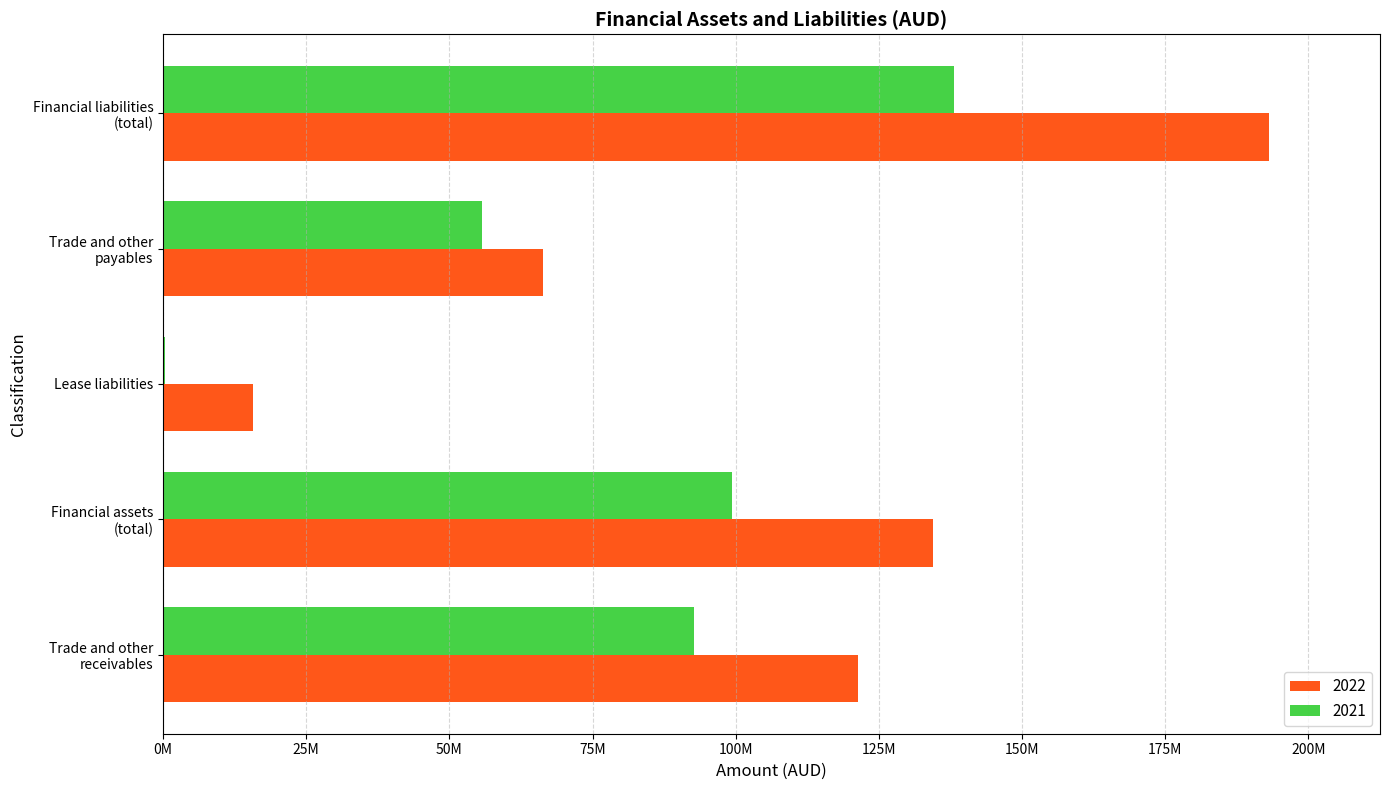

What are all the series names shown in the legend?

2022, 2021